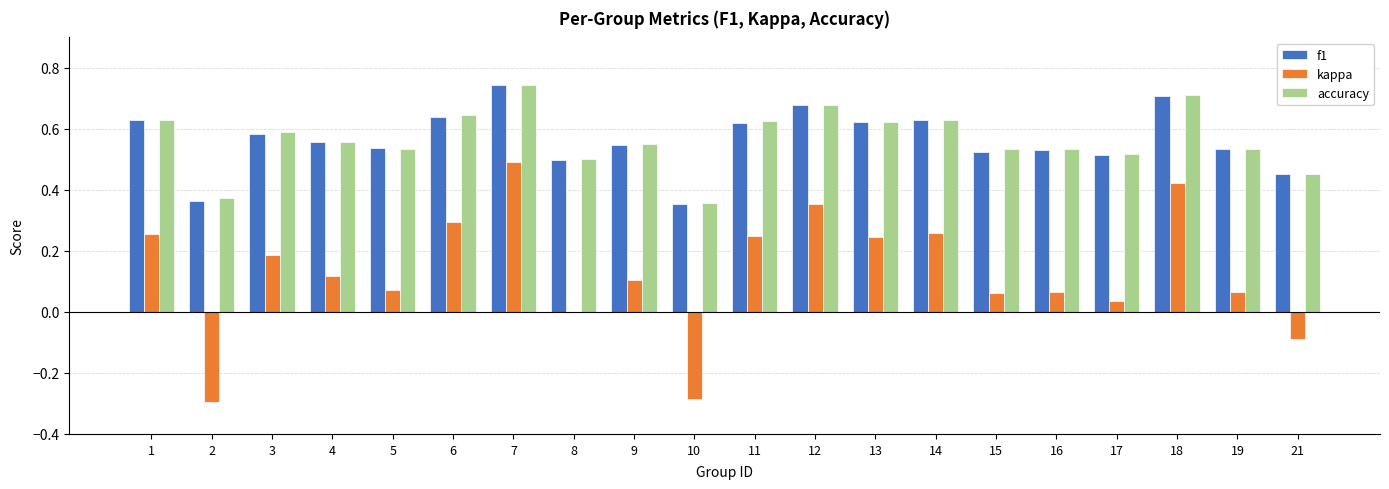

What are all the series names shown in the legend?

f1, kappa, accuracy